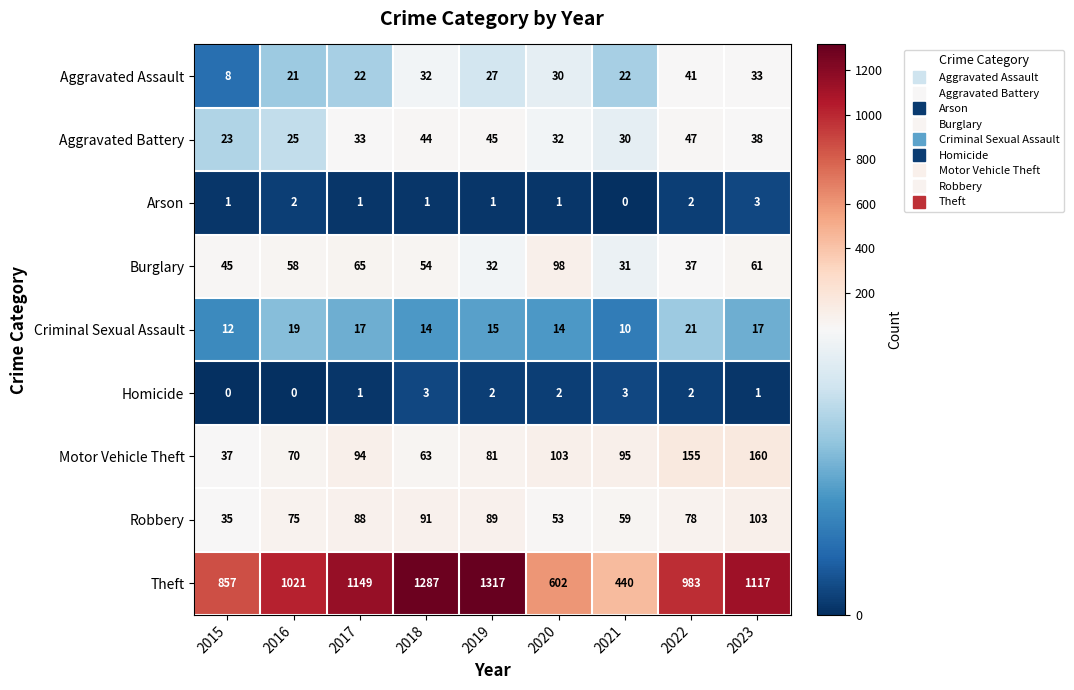

Count the Arson values in the range 1 to 2.

7